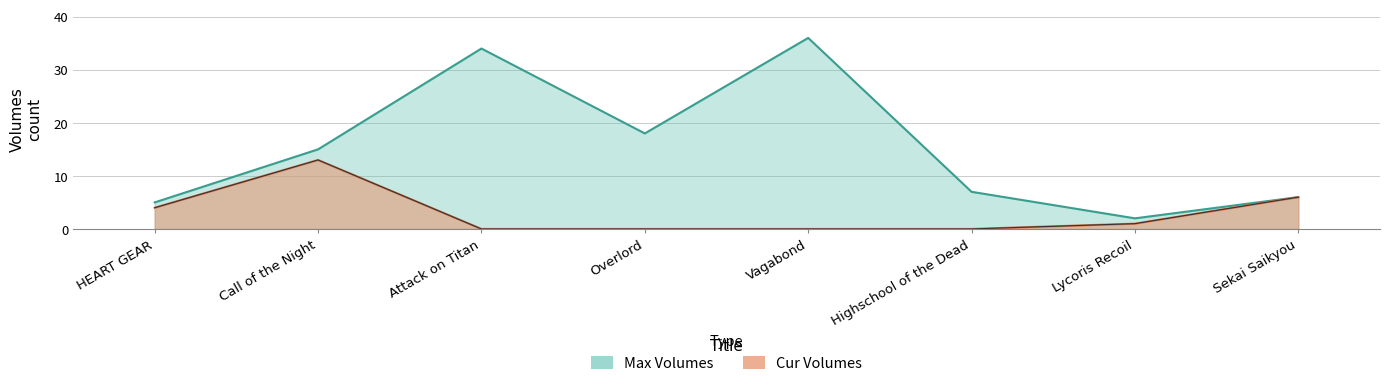

Does the chart display data point markers on the line(s)?

No